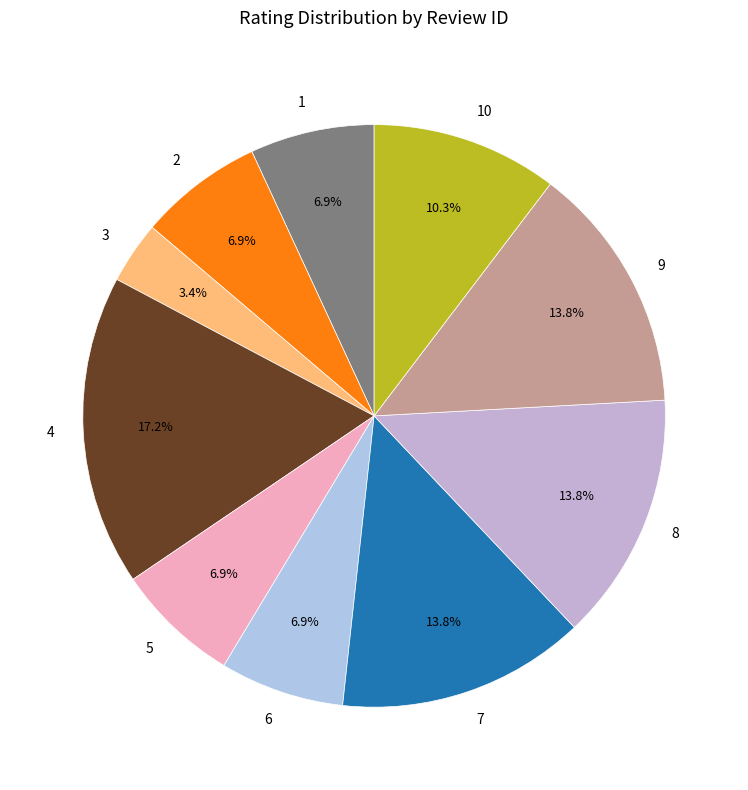

To the nearest percent, what portion does 1 represent?

7%